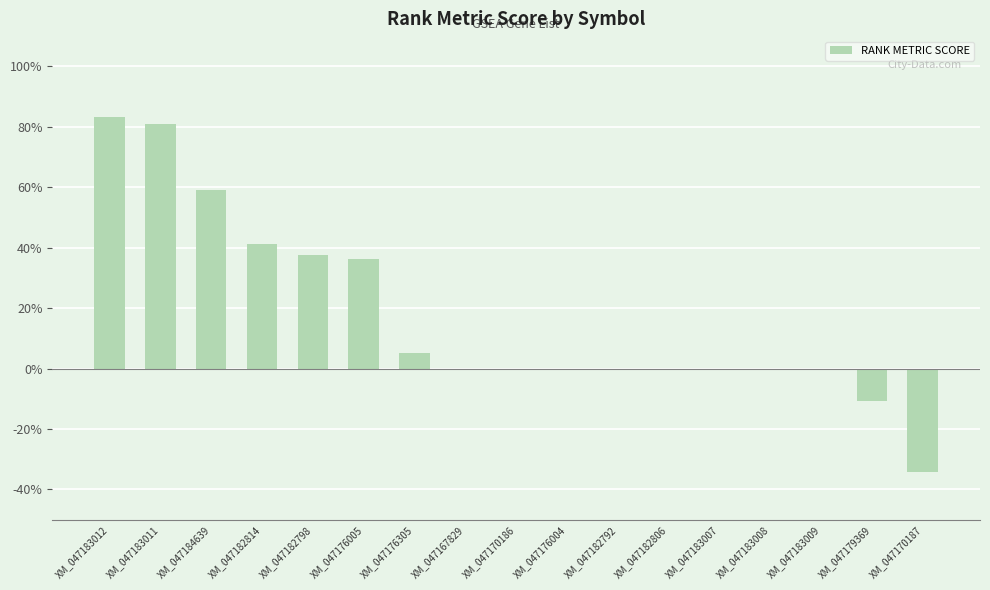

Where does the data first go above 0?

XM_047183012